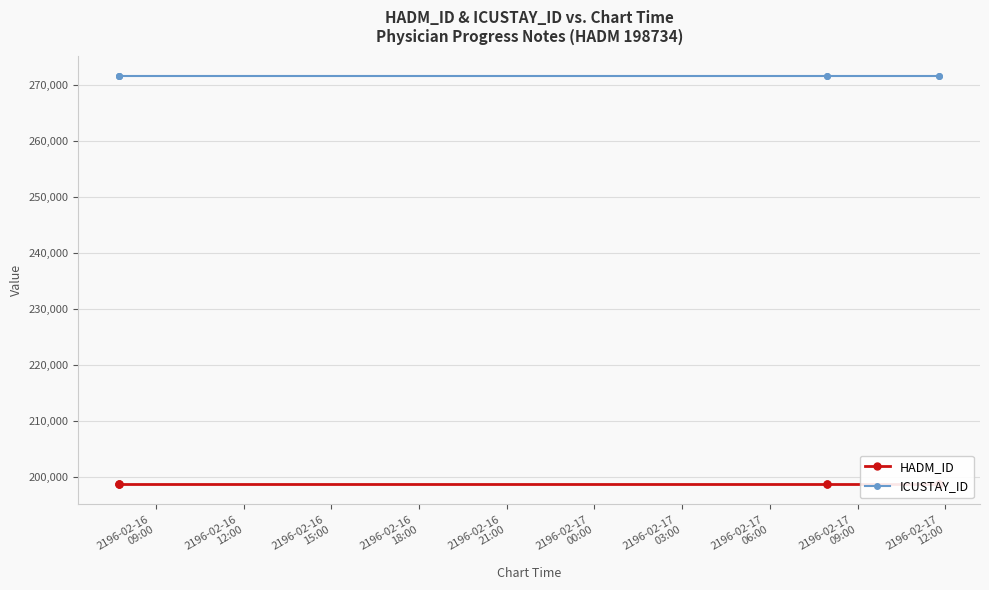

What is the total value across all series at 2196-02-17
00:00?

470292